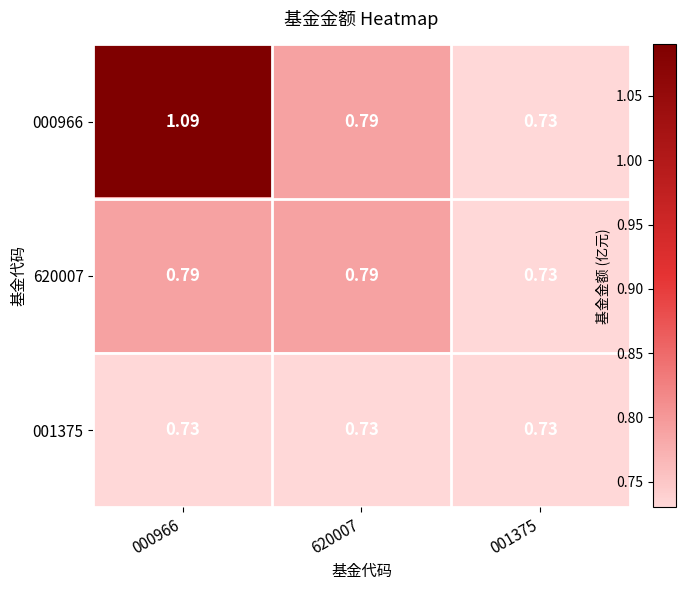

Is the value of 620007 at 000966 greater than the value of 001375 at 001375?

Yes